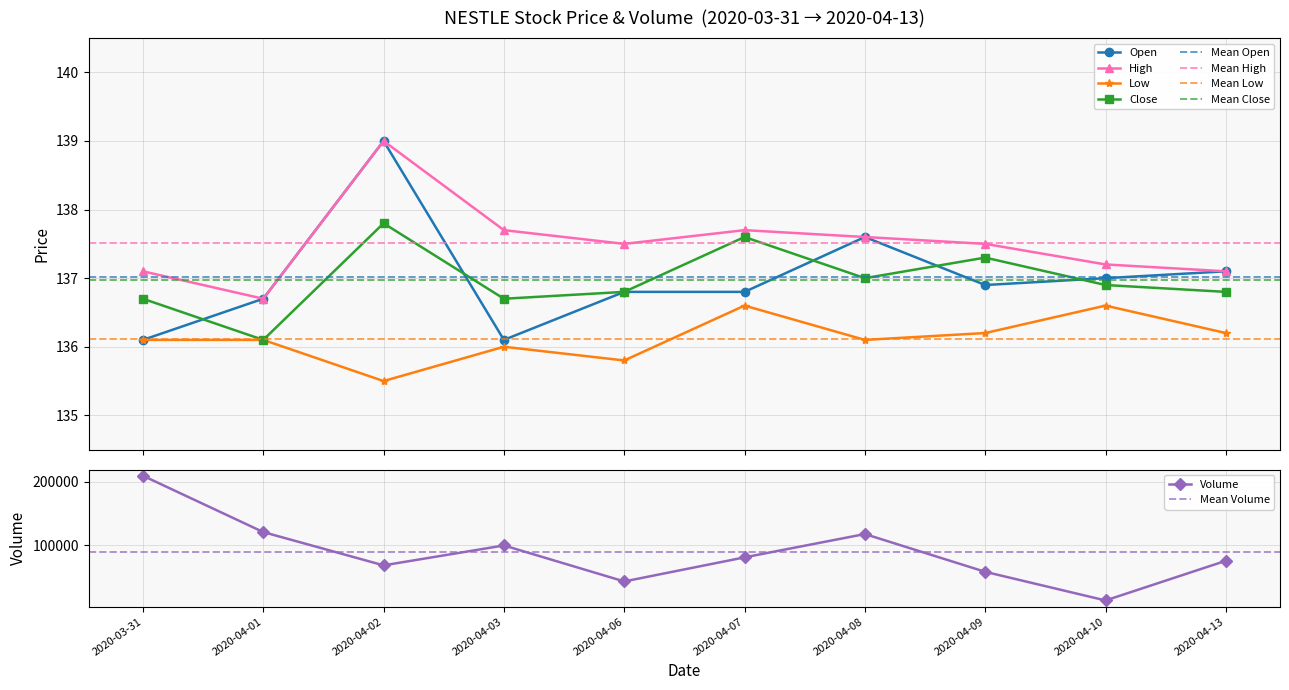

How many data points in vol are above 80900?

4